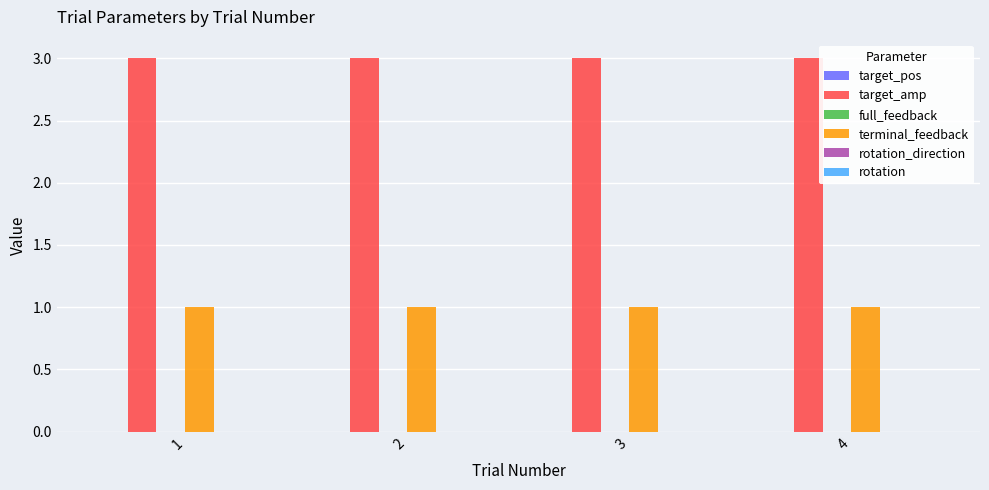

At how many categories does at least one series exceed 2?

4